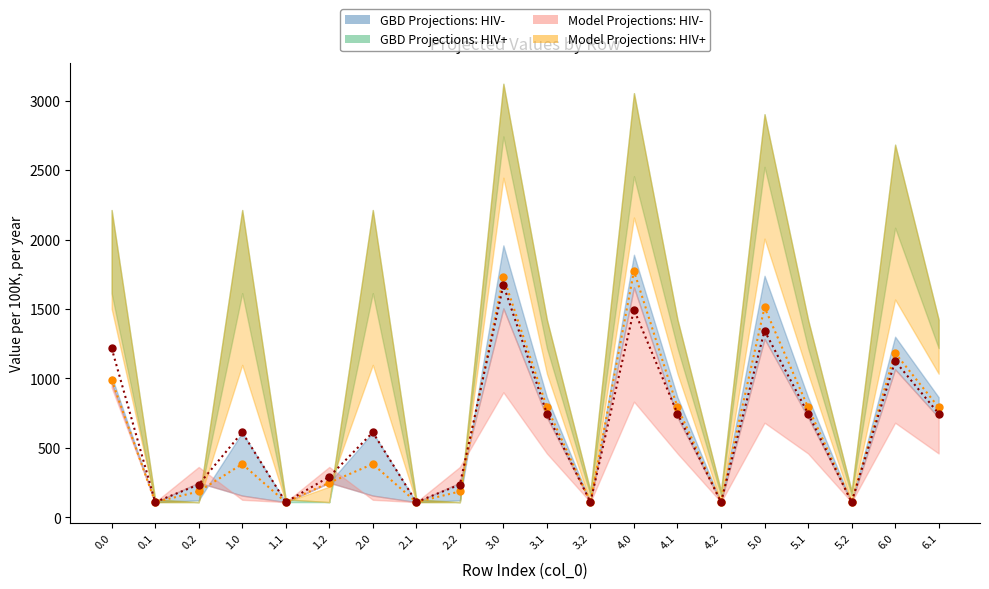

At how many categories does at least one series exceed 729?

11